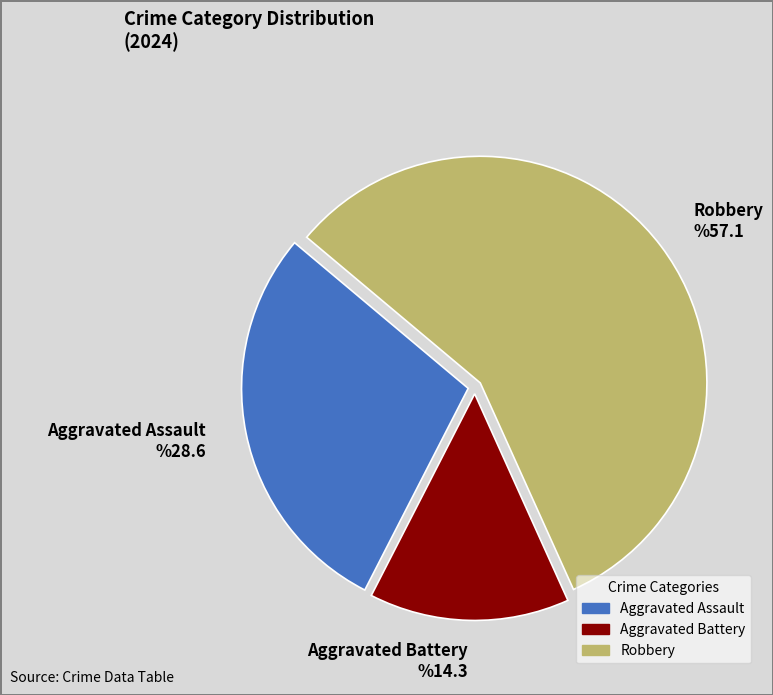

Which category has the smallest portion of the pie?

Aggravated Battery